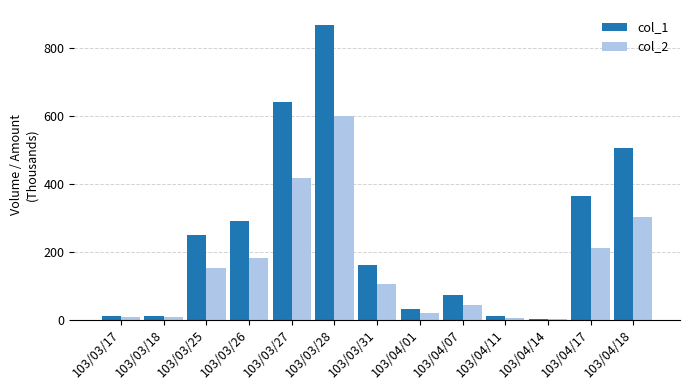

Is it true that col_2 equals 69.9 at 103/04/18?

False